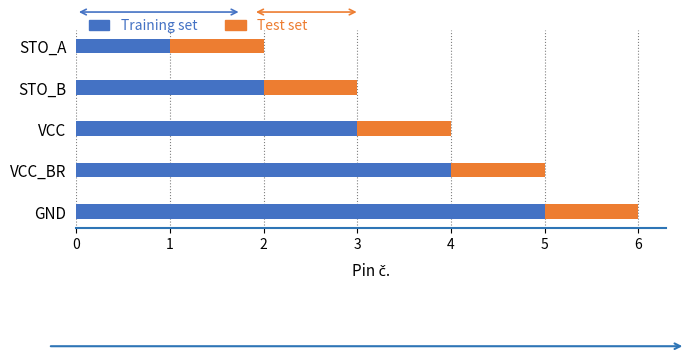

At which category is the sum across all series the highest?

GND